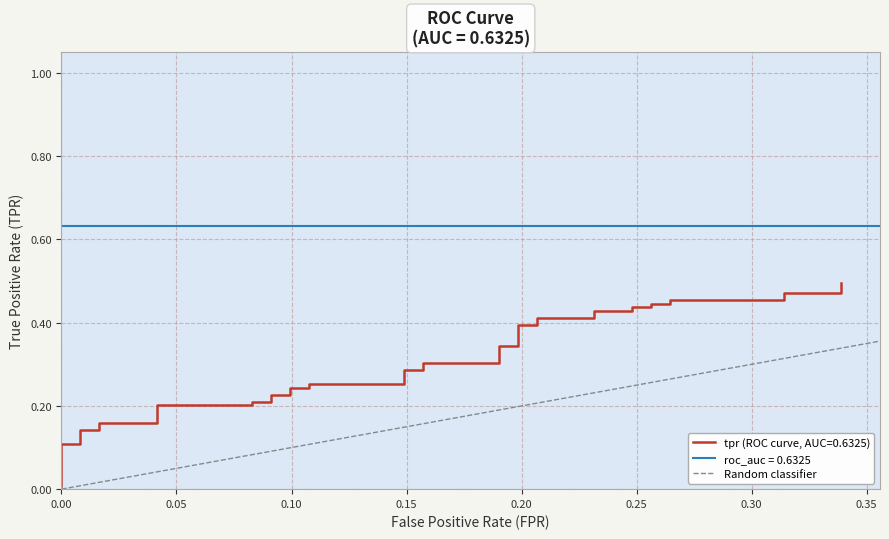

The chart shows a value of 0 at 0.05. True or false?

False